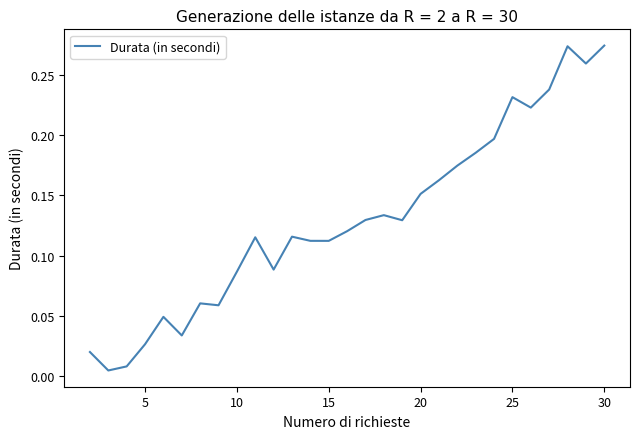

Count the number of data series in this chart.

1